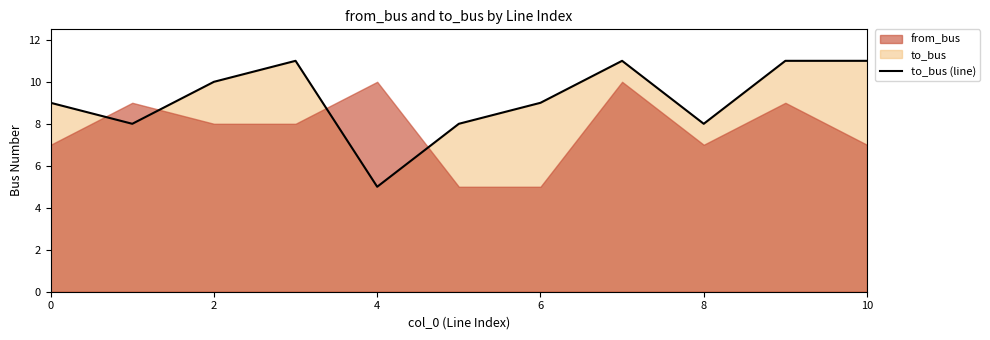

Where does the data first go above 9?

2